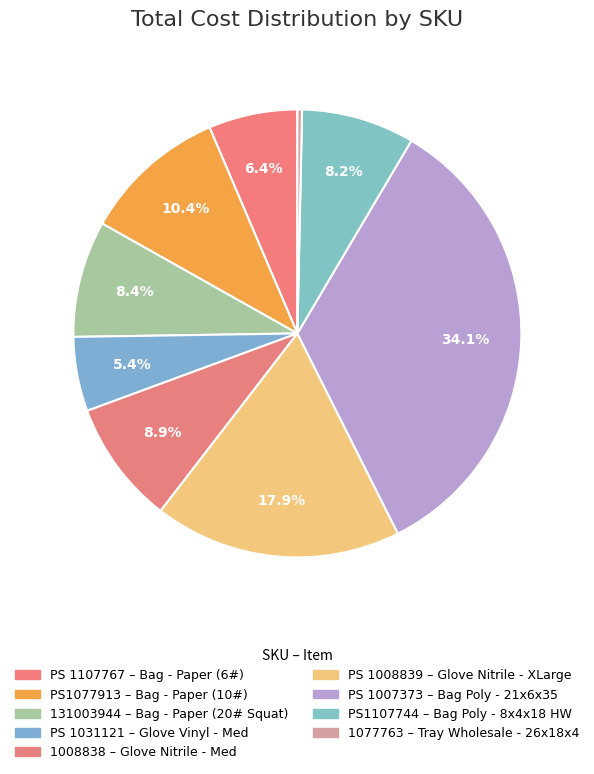

How many segments does this pie chart have?

9